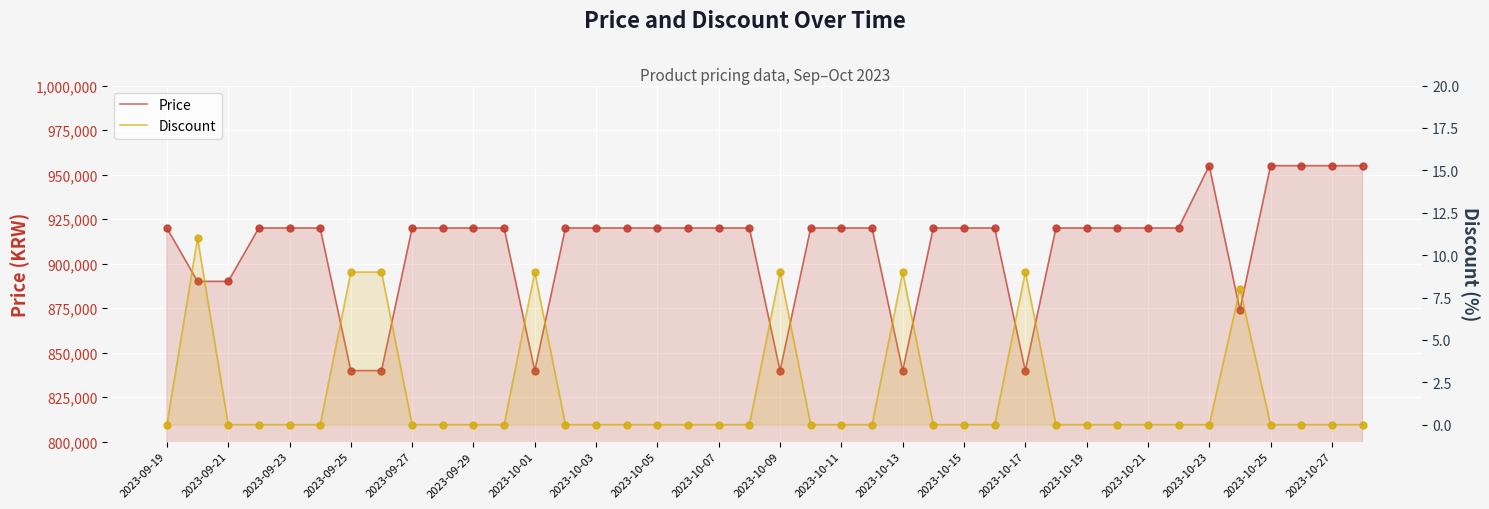

Is the value of Price at 33 greater than the value of Discount at 2023-10-09?

Yes